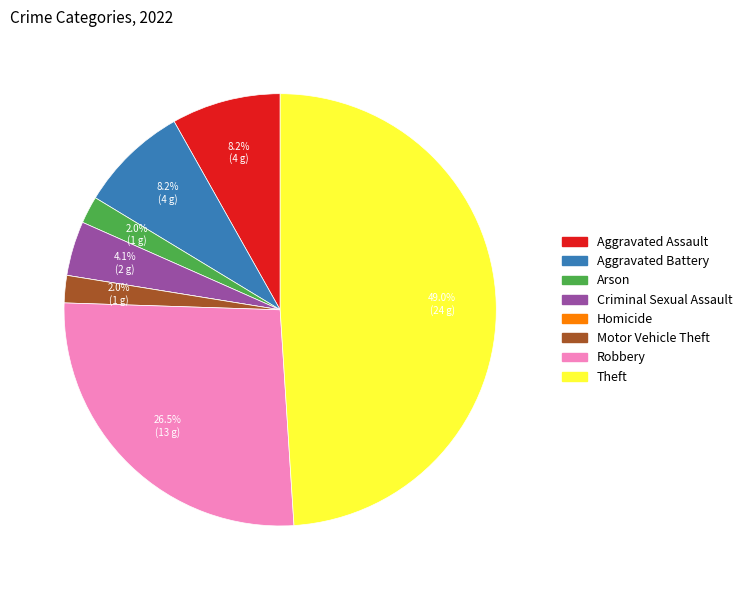

Combined, what portion of the pie is Theft and Criminal Sexual Assault?

53.1%